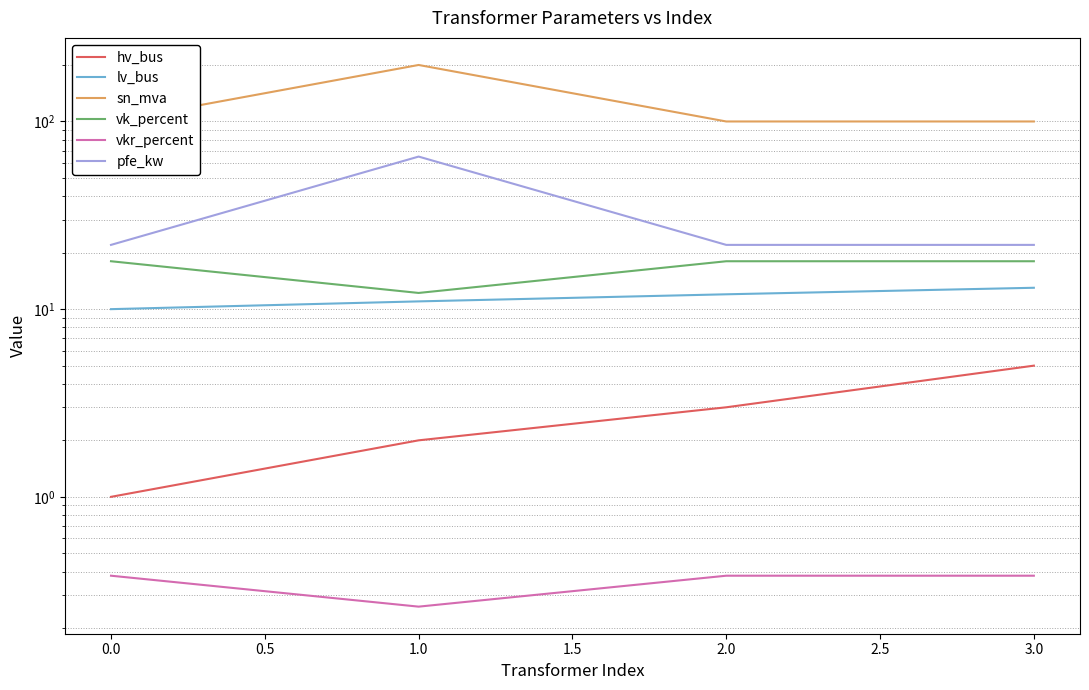

True or false: vk_percent and sn_mva cross at least once.

False